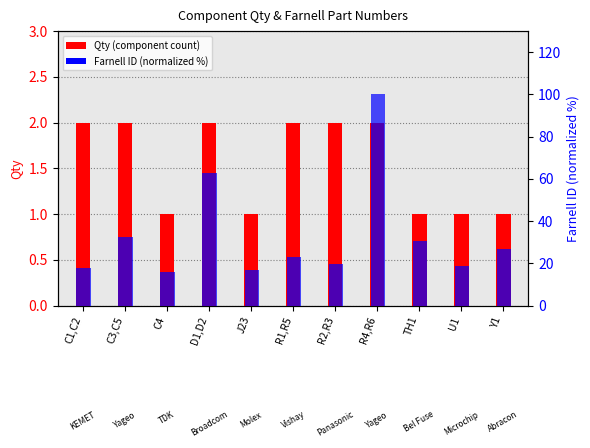

Rank the categories by Farnell ID (normalized %) value from lowest to highest.

C4, J23, C1,C2, U1, R2,R3, R1,R5, Y1, TH1, C3,C5, D1,D2, R4,R6